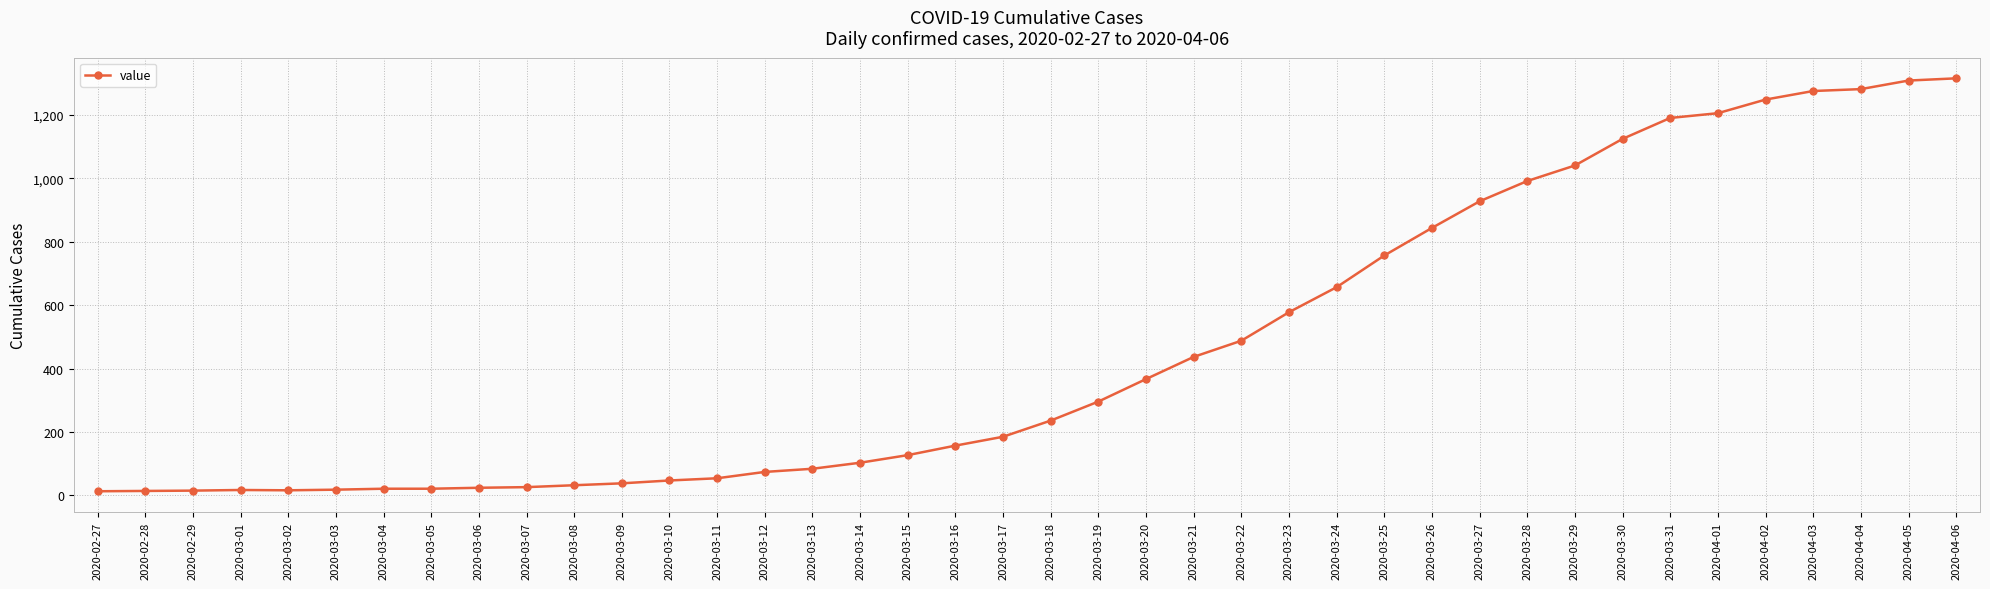

What is the maximum value shown in the chart?

1316